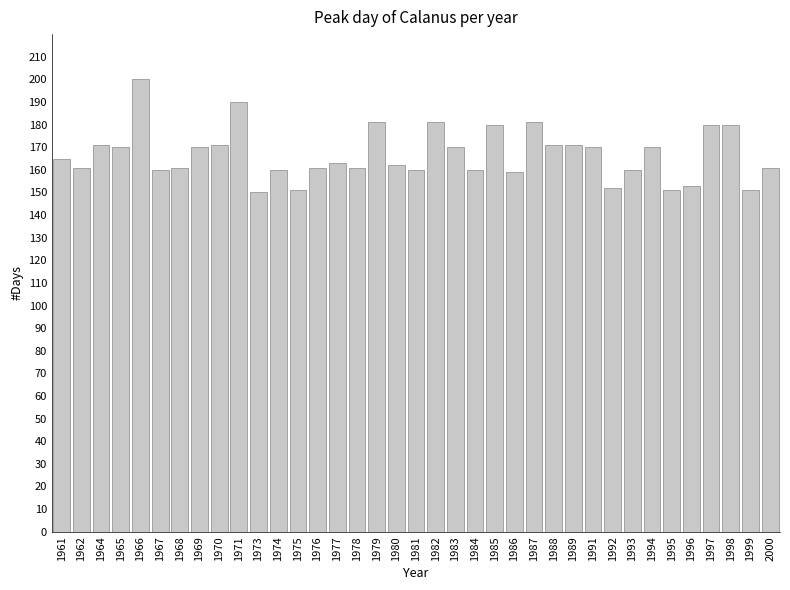

Reading left to right, extract all data points from this chart.

165	161	171	170	200	160	161	170	171	190	150	160	151	161	163	161	181	162	160	181	170	160	180	159	181	171	171	170	152	160	170	151	153	180	180	151	161